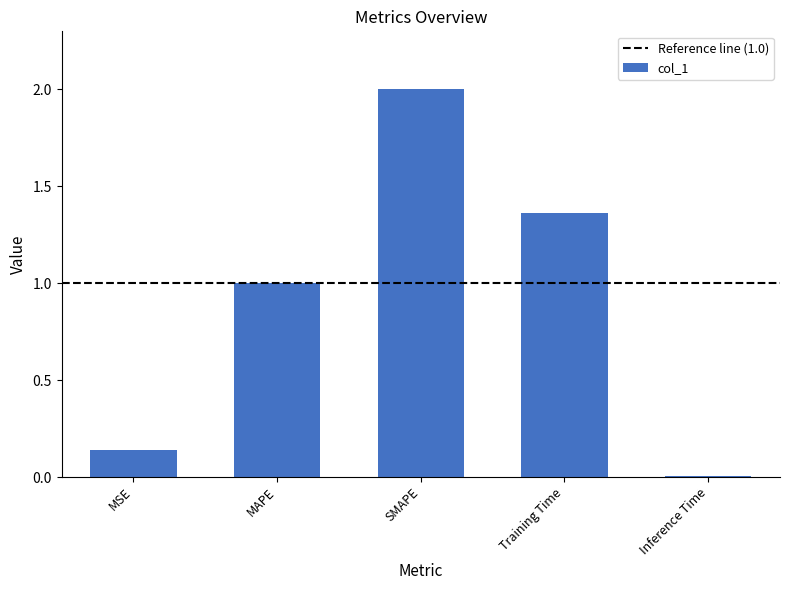

The chart shows a value of 2.0 at SMAPE. True or false?

True